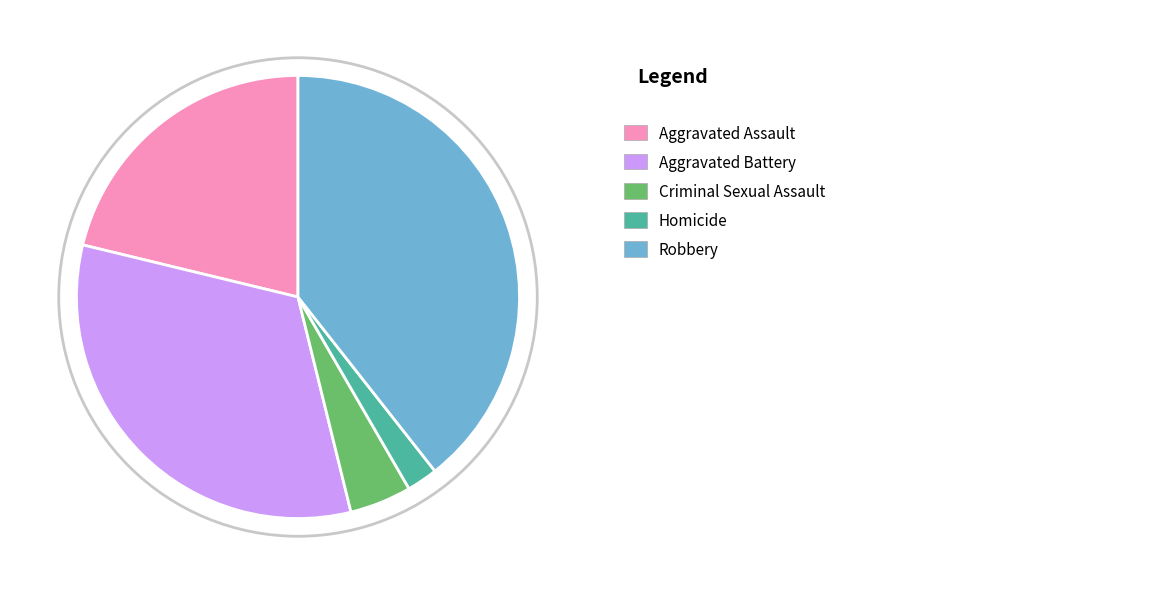

Is there a majority slice in this chart?

No